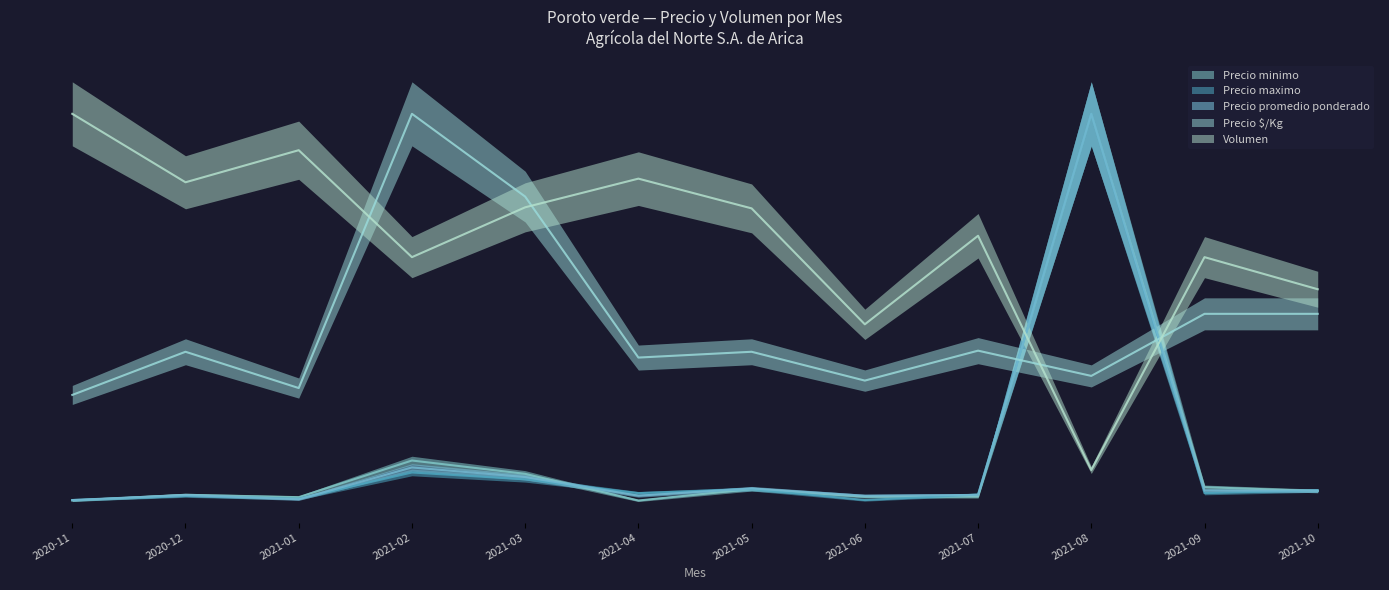

How many intersections are there between Volumen and Precio $/Kg?

4